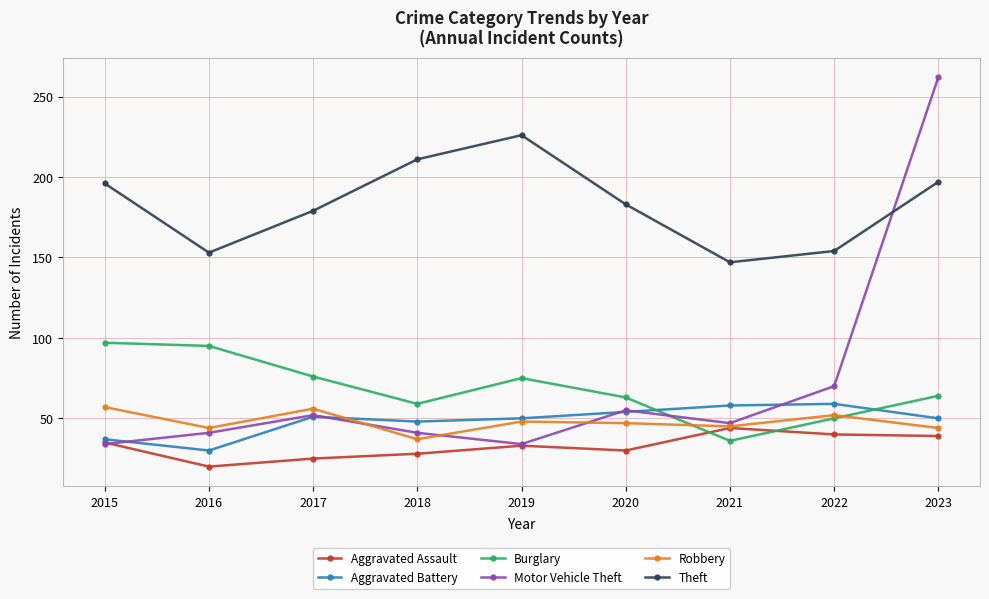

How many data points does each series have?

9